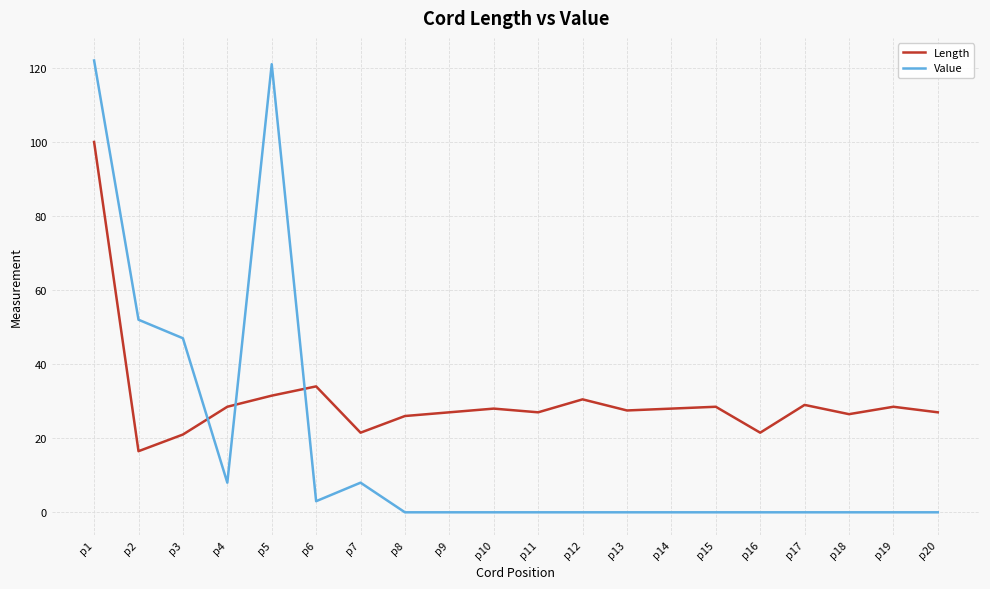

Does the chart display data point markers on the line(s)?

No